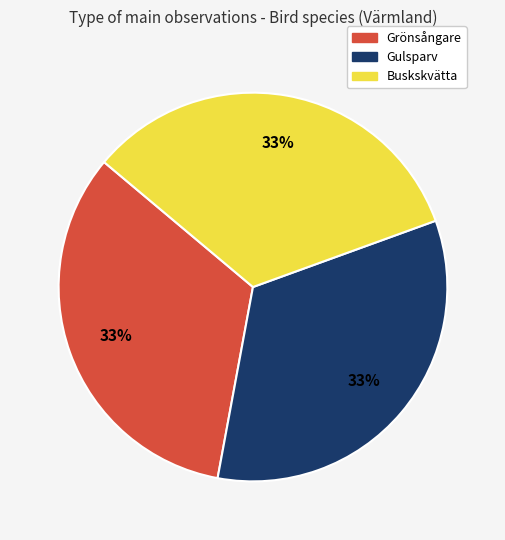

What percentage is the Gulsparv slice, to the nearest percent?

33%